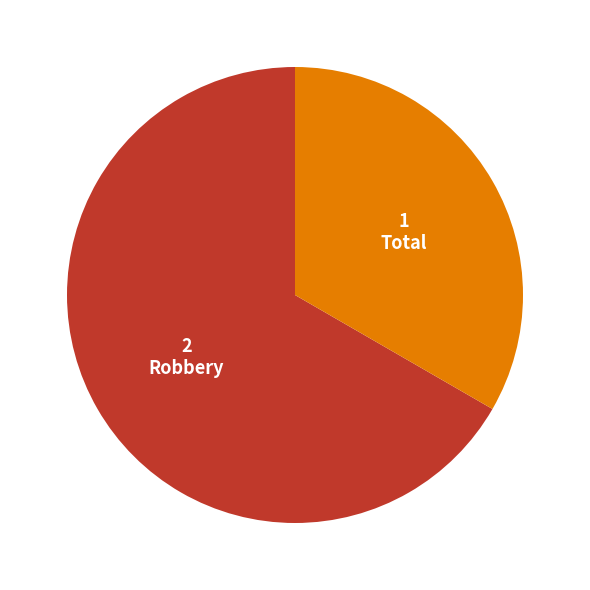

Which category has the smallest portion of the pie?

Total